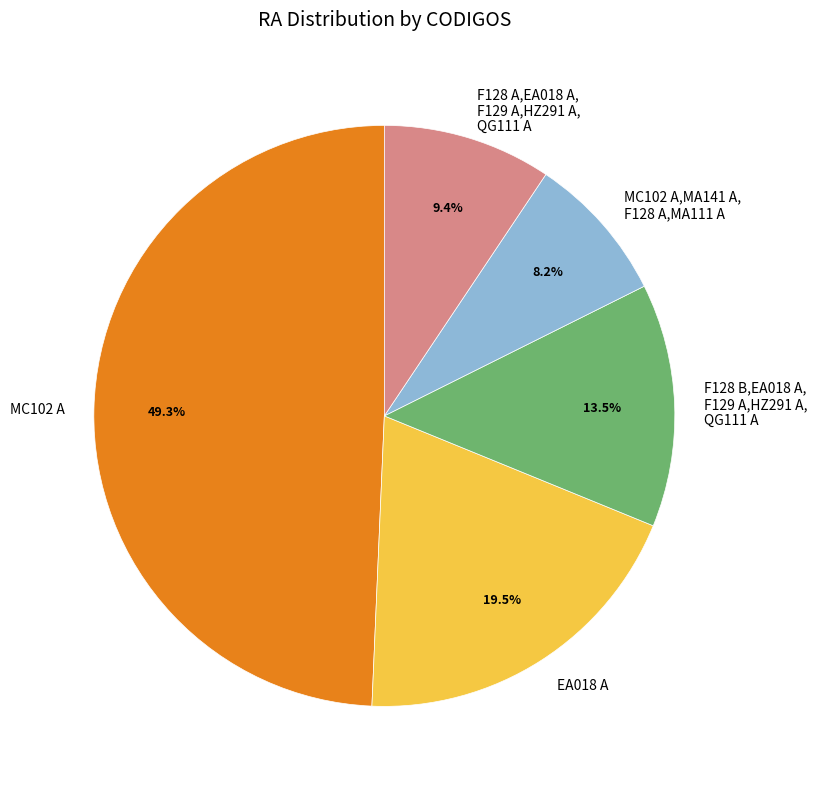

Count the number of slices in the pie.

5